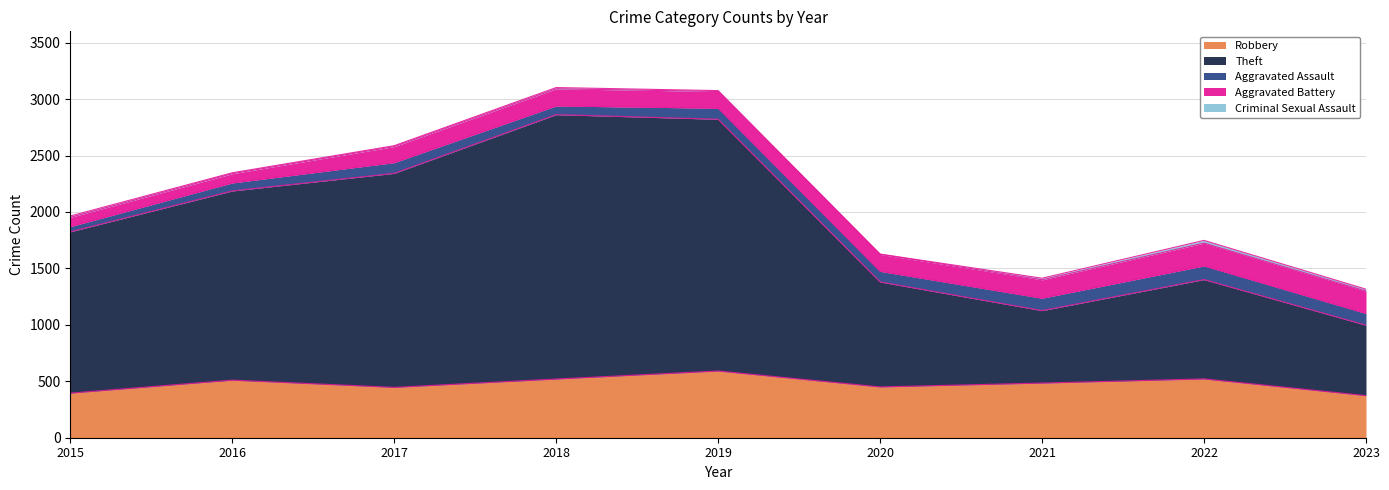

What is the difference between the maximum and second lowest values in the Robbery series?

196